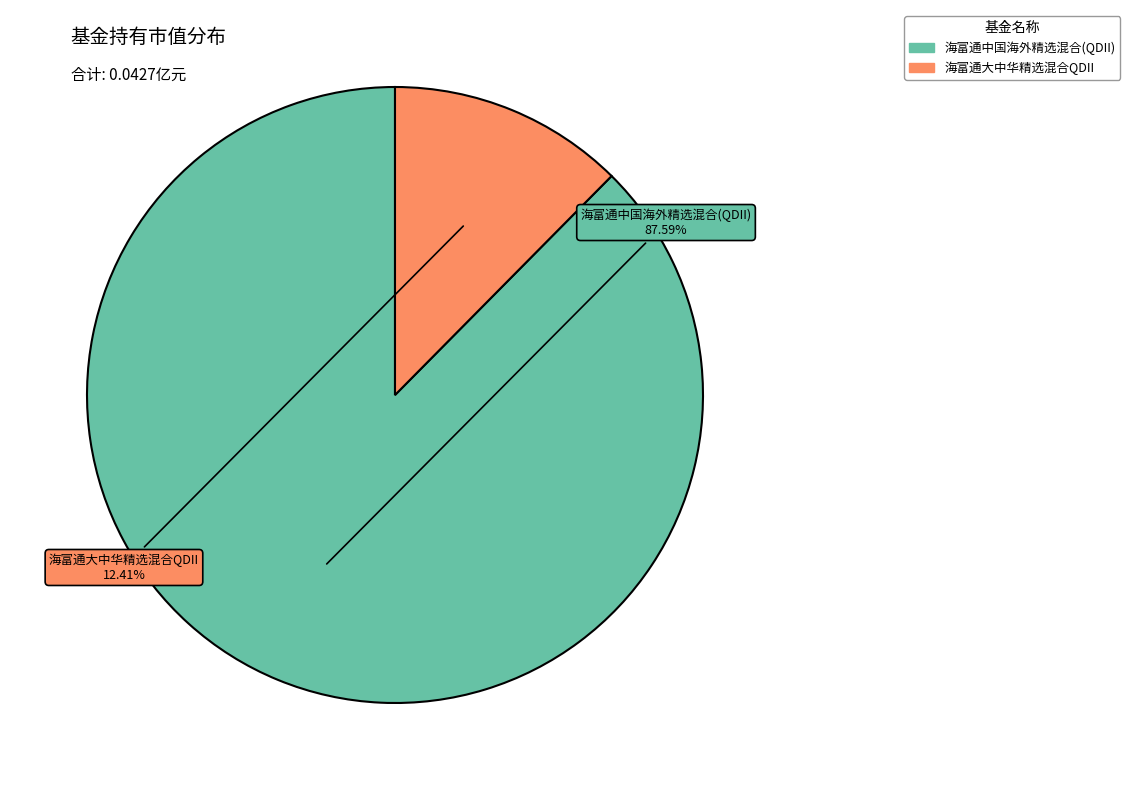

Is it true that 海富通大中华精选混合QDII is 12% of the pie?

True